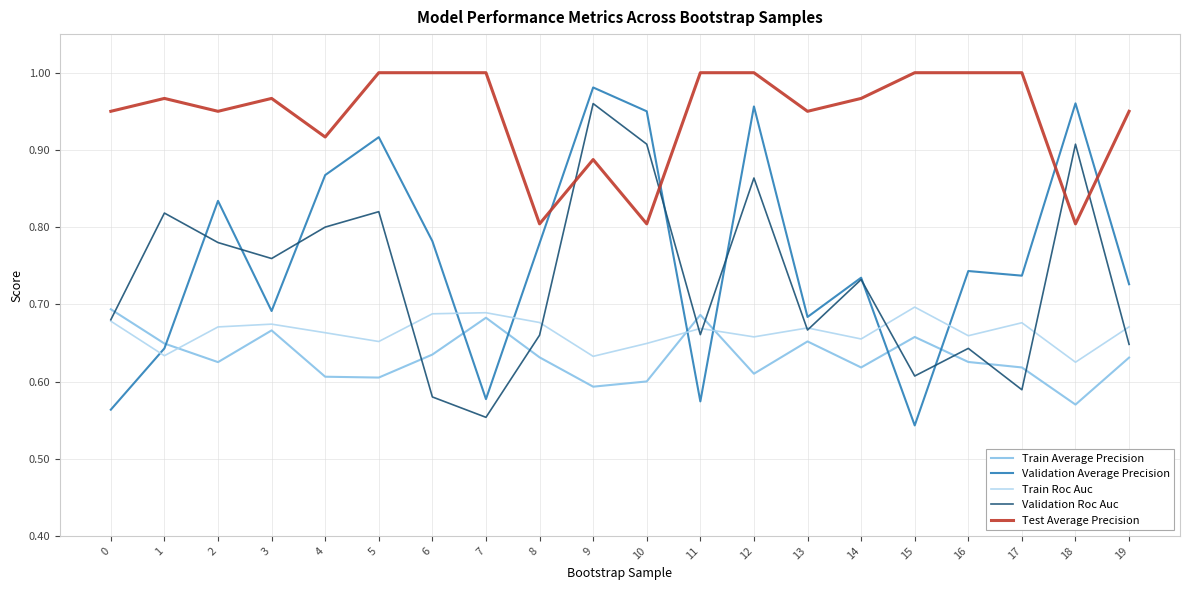

What are all the series names shown in the legend?

Train Average Precision, Validation Average Precision, Train Roc Auc, Validation Roc Auc, Test Average Precision